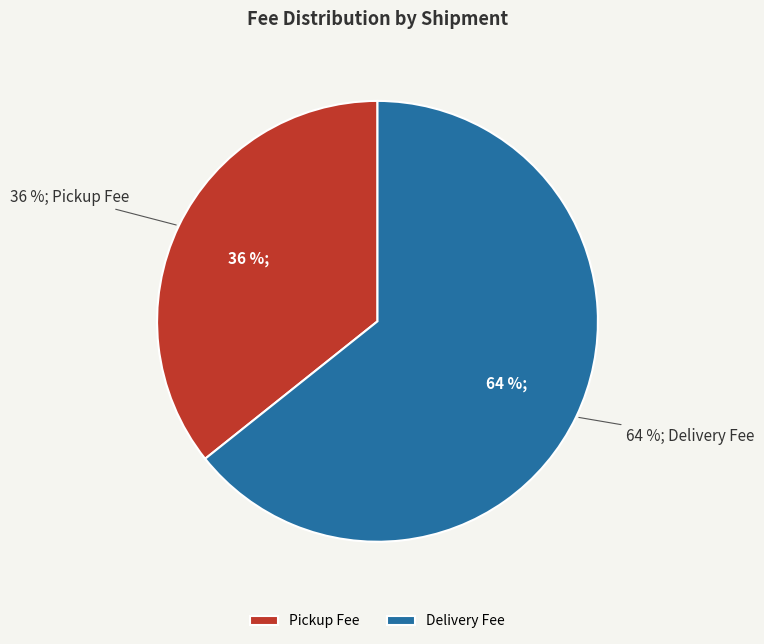

Count the number of slices in the pie.

2